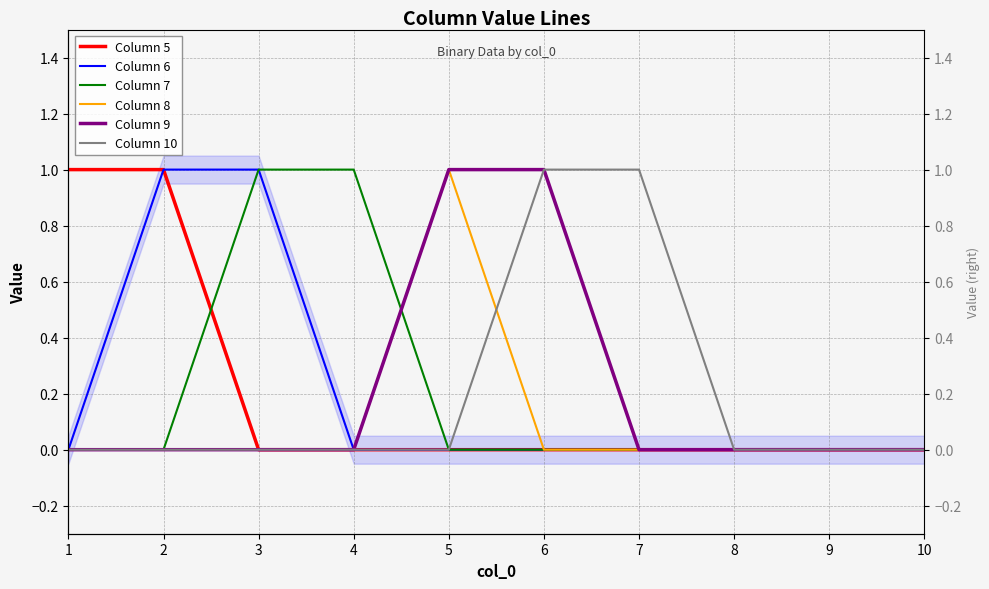

What is the sum of the Column 10 values at 2 and 6?

1